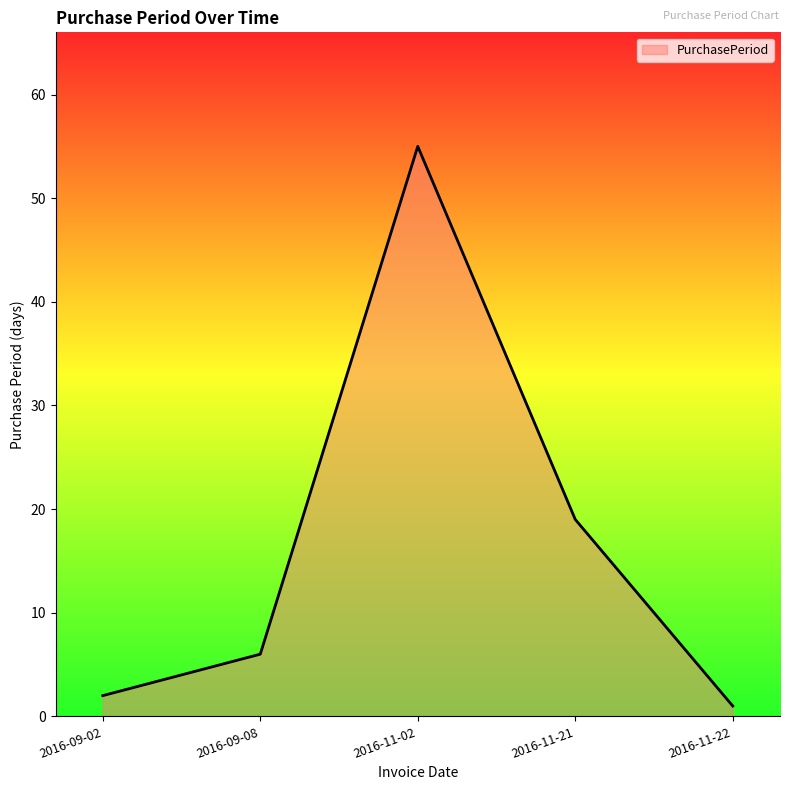

Reading right to left, transcribe all the data shown in this chart.

2016-11-22=1	2016-11-21=19	2016-11-02=55	2016-09-08=6	2016-09-02=2